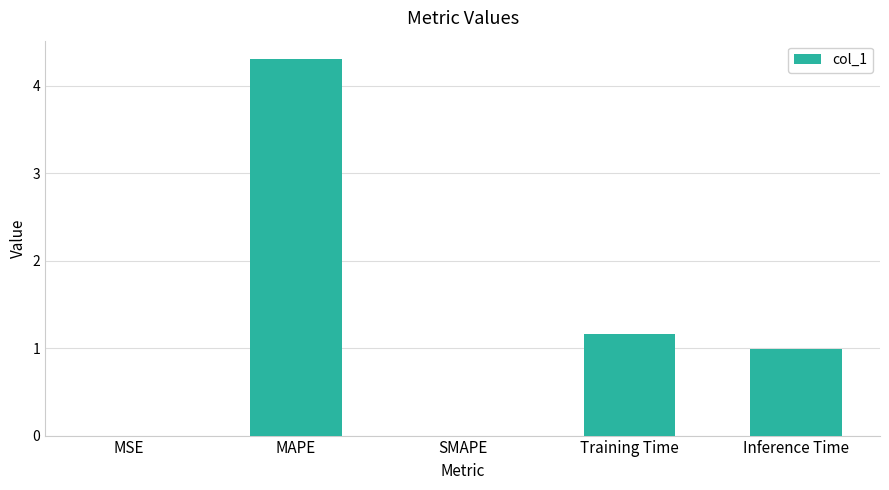

Which has a higher value, Training Time or Inference Time?

Training Time